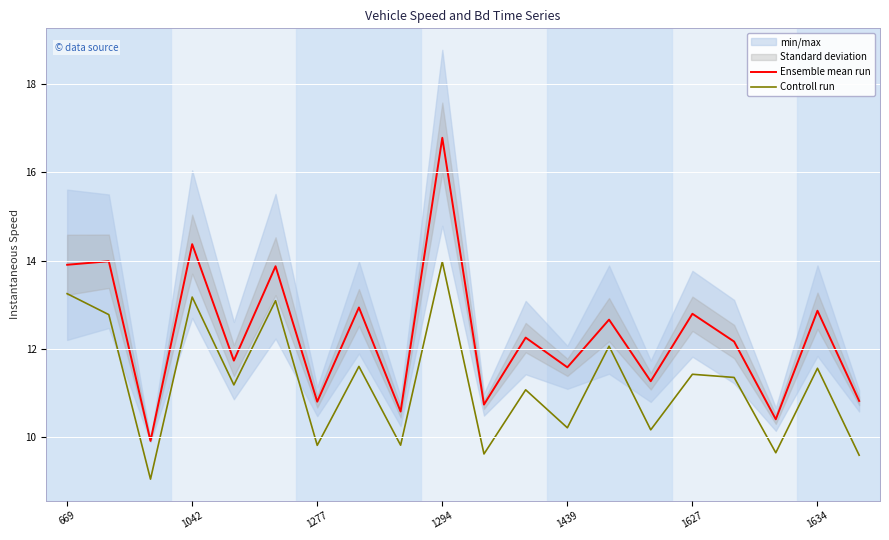

What is the sum of the Ensemble mean run values at 19 and 7?

23.8